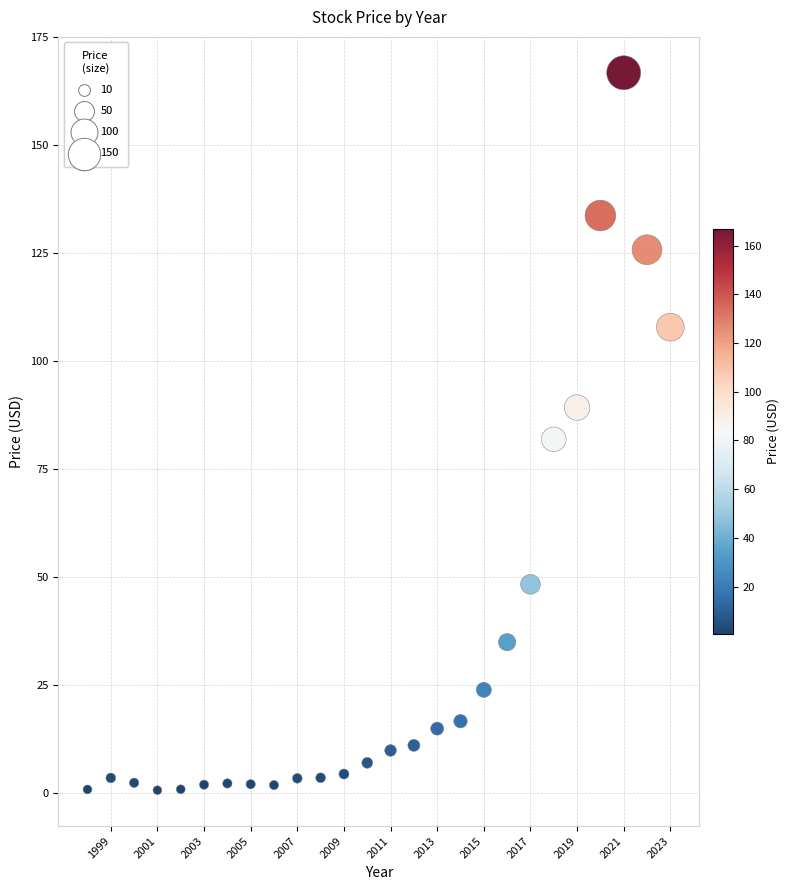

What is the range of Y values (max minus min)?

166.2